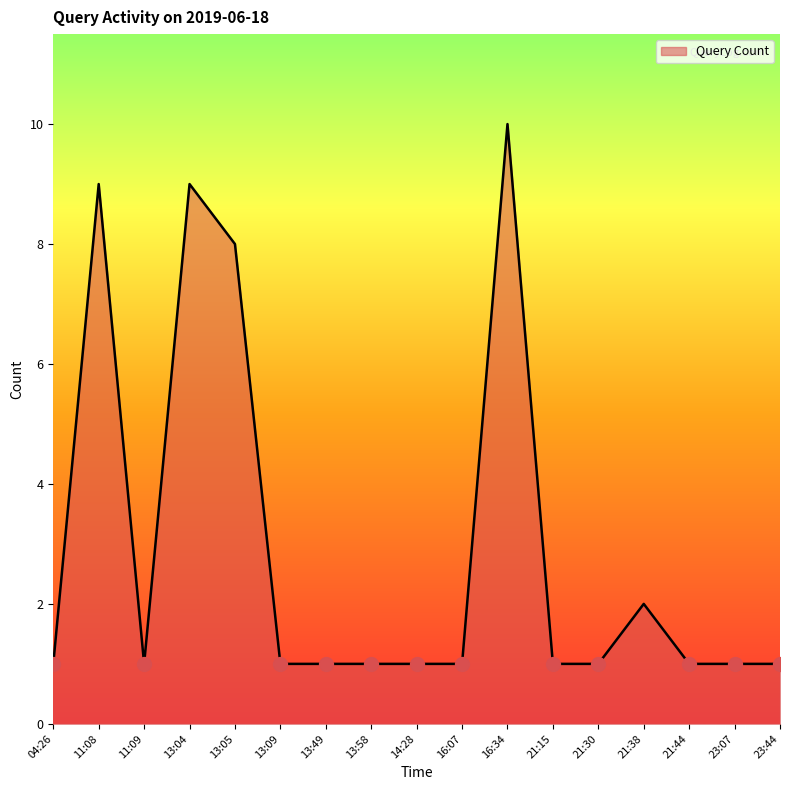

At which category does the data reach its first local peak?

11:08